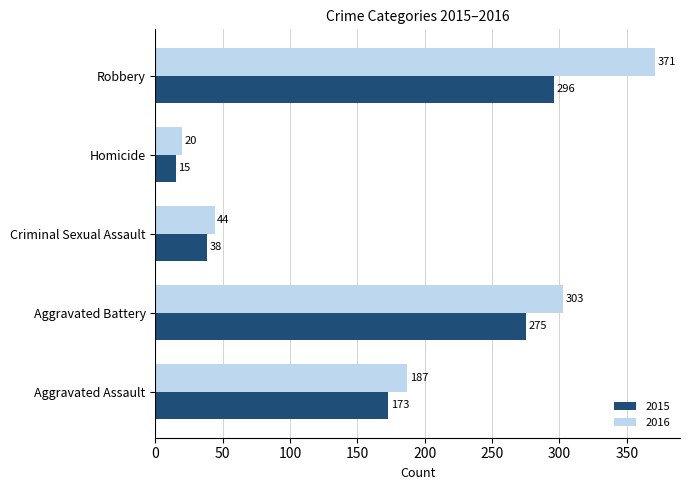

What is the sum of all 2015 values?

797